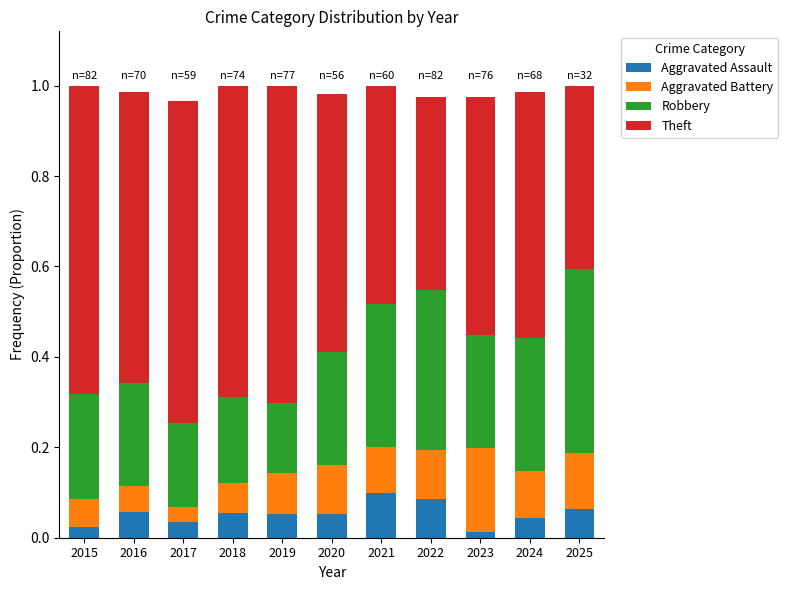

How many categories are shown in the chart?

11